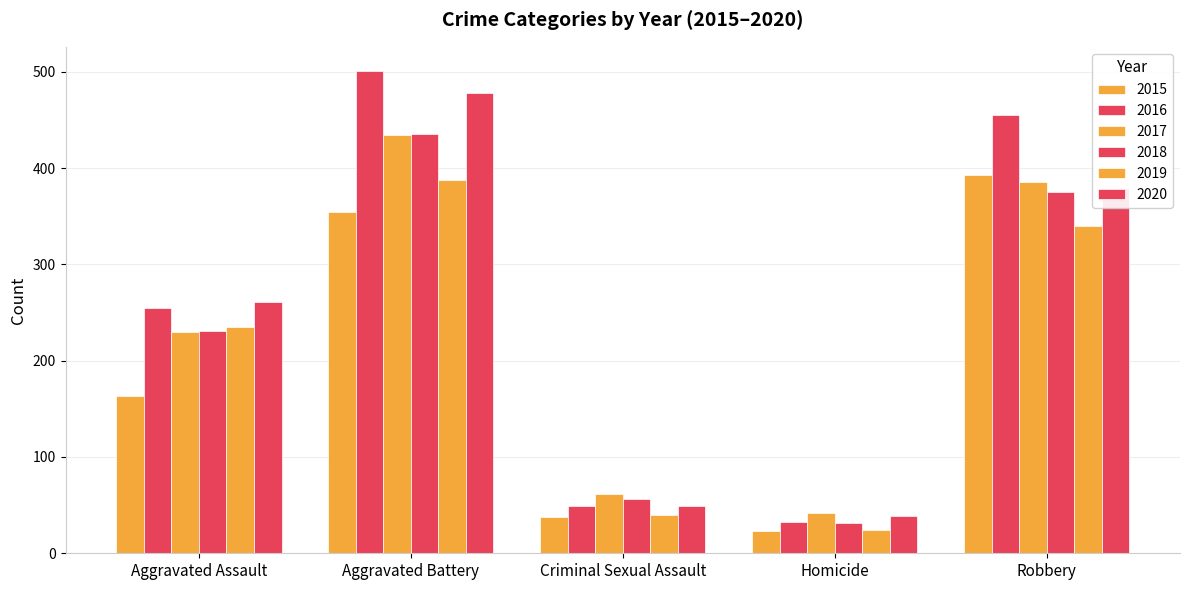

What is the difference between the maximum and minimum values in the 2019 series?

364